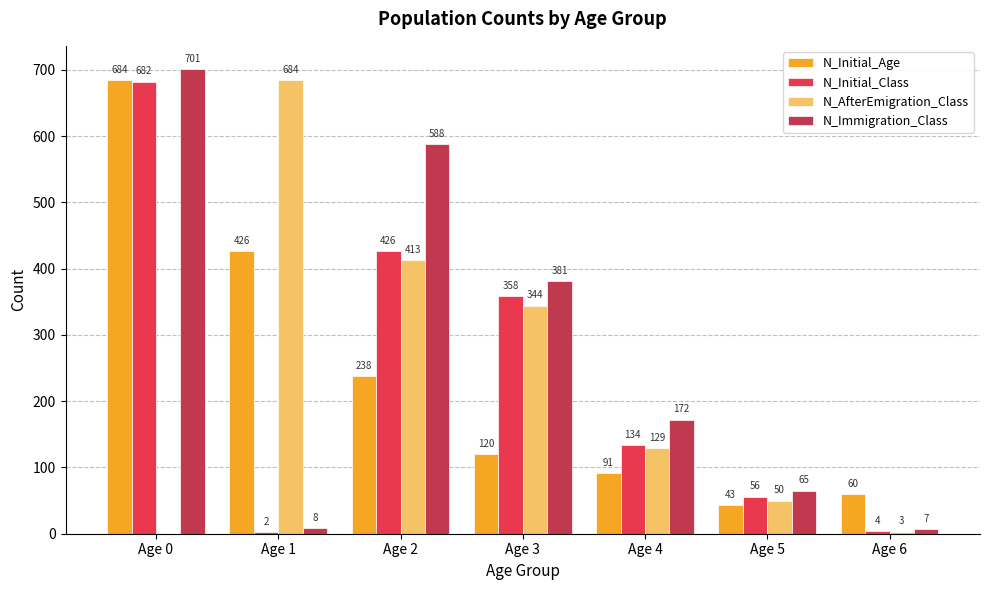

Where does the N_Initial_Age series first go above 120?

Age 0